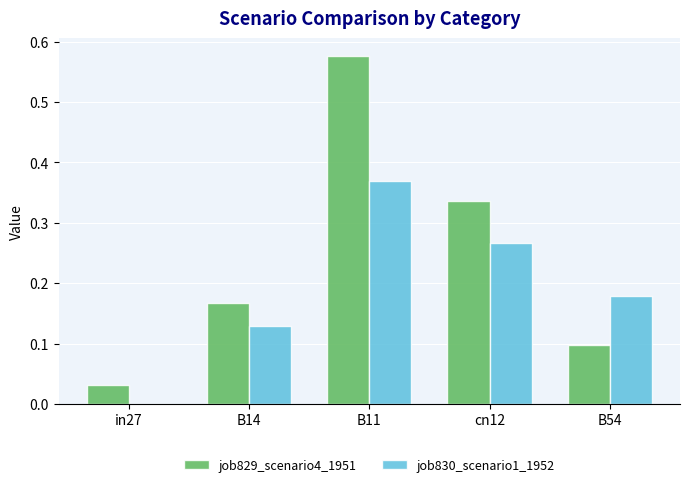

At which label does job829_scenario4_1951 reach its peak?

B11